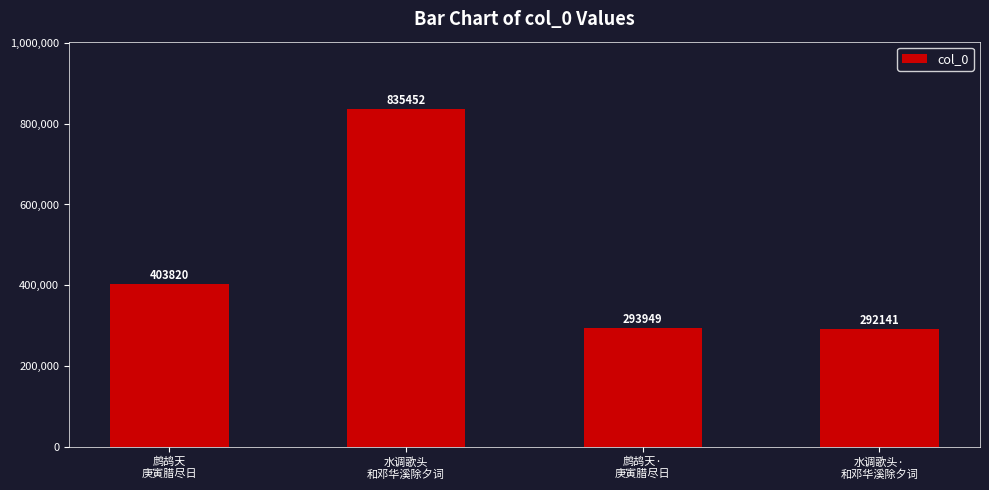

What is the label of the 2nd bar from the right?

鹧鸪天·
庚寅腊尽日